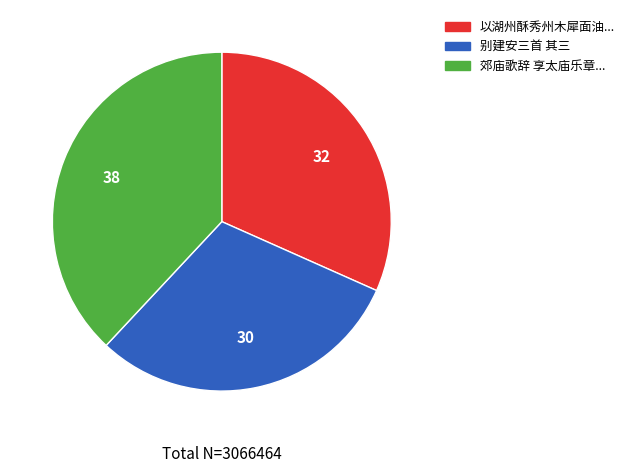

Is there a majority slice in this chart?

No